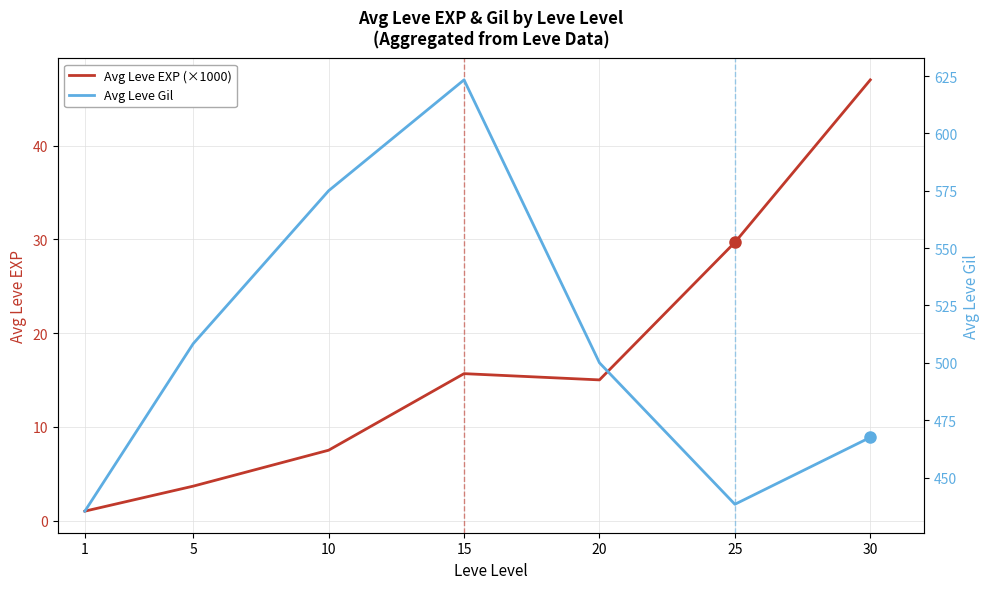

How many lines are shown in the chart?

2